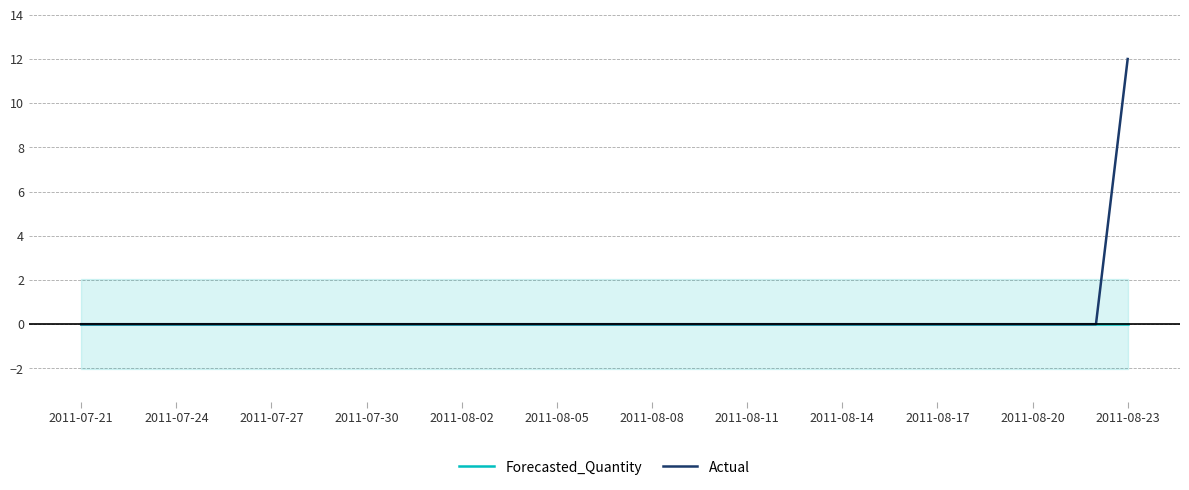

How many data points does each series have?

34